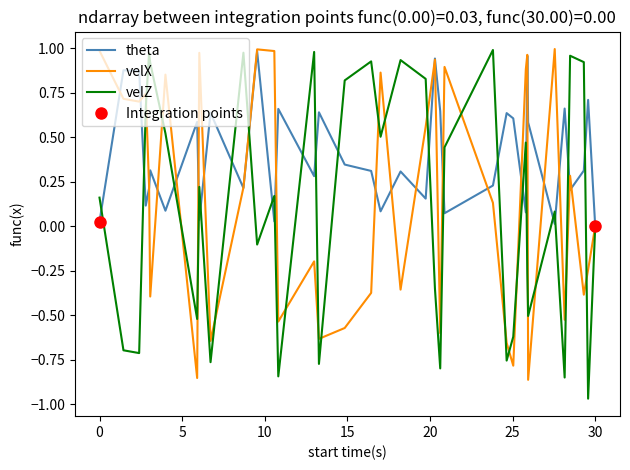

Which series has the largest total across all categories?

theta